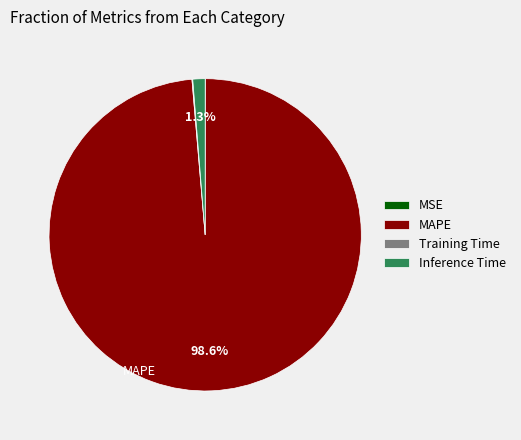

Which category has the biggest portion of the pie?

MAPE